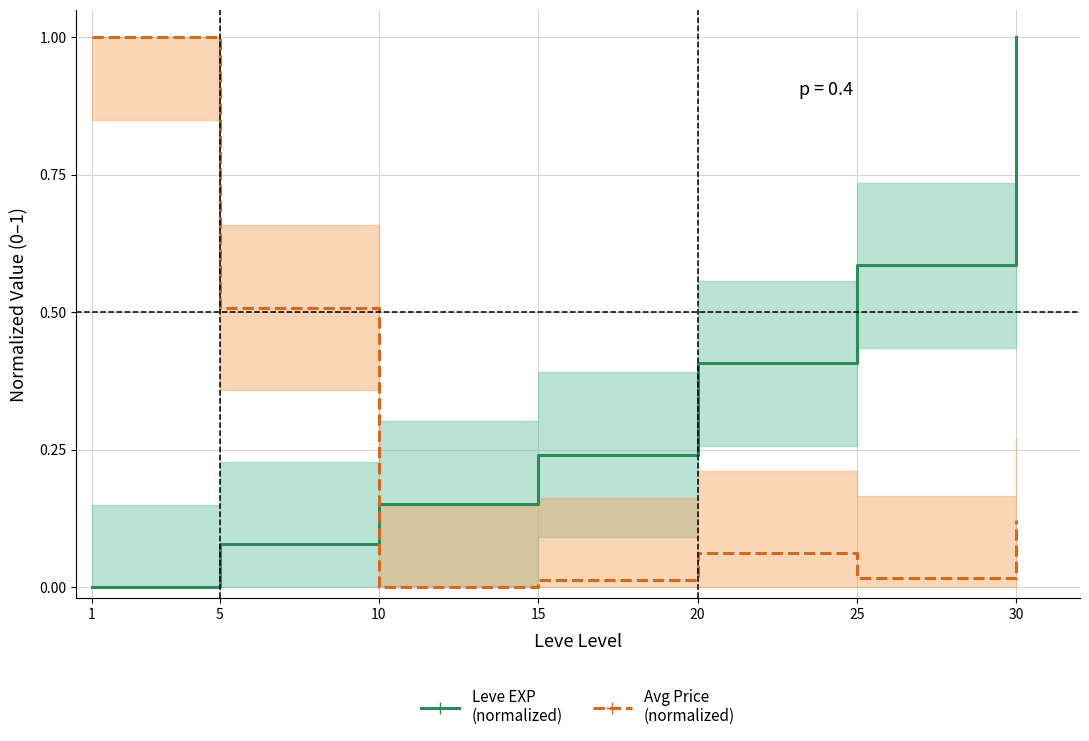

At which category does the chart reach its peak across all series?

30